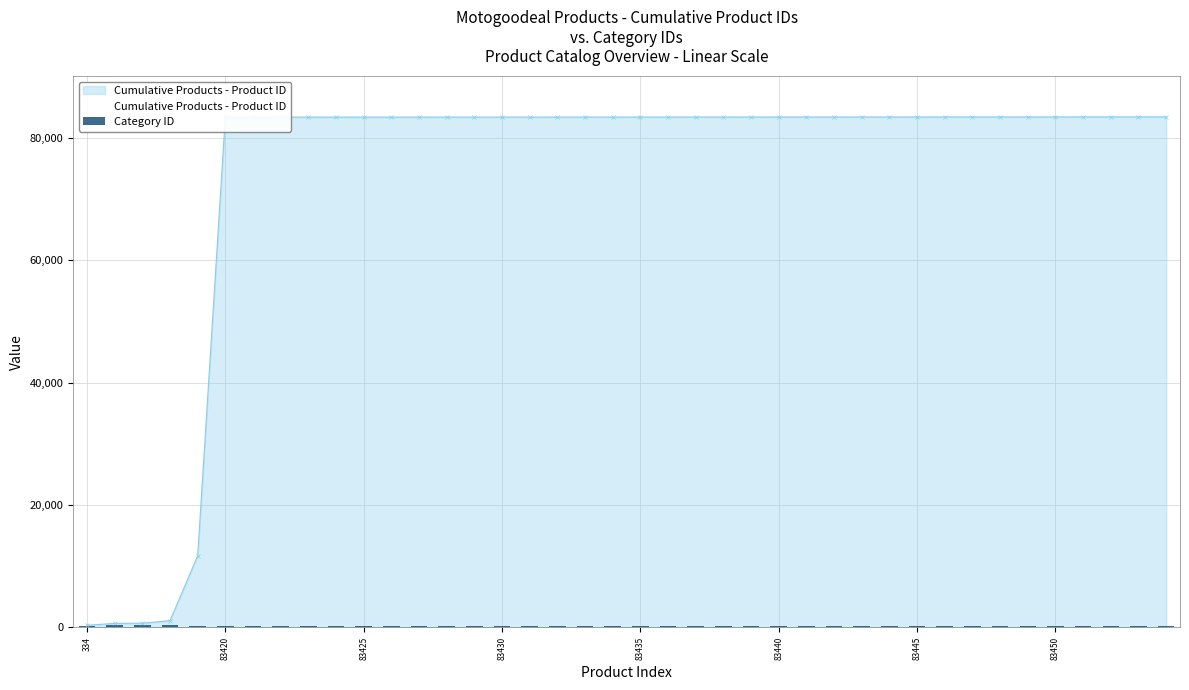

Is it true that Cumulative Products - Product ID equals 26718 at 83450?

False